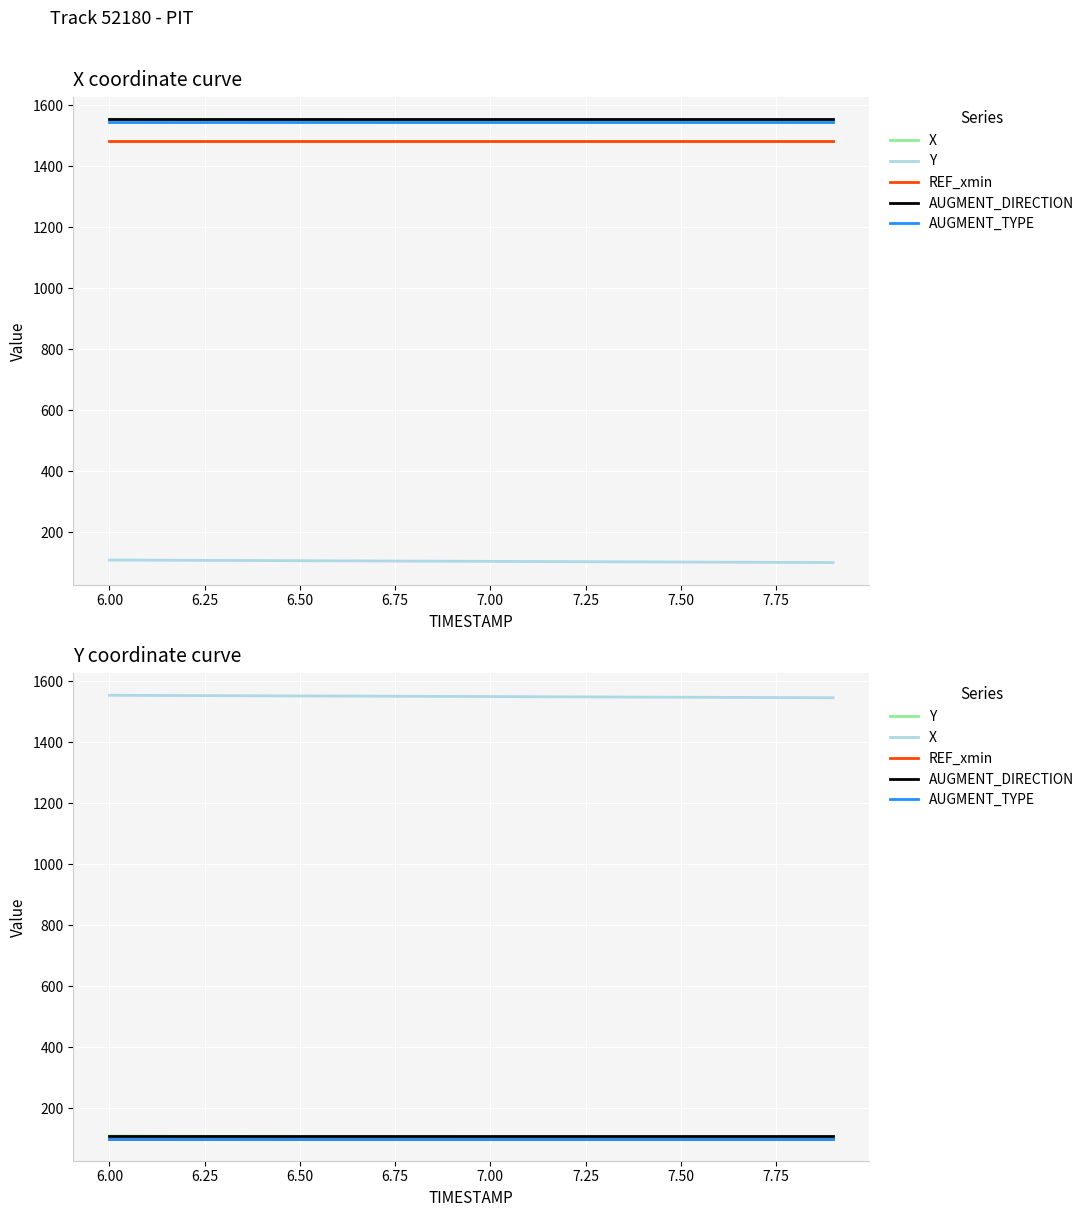

What is the difference between the maximum and second lowest values in the X series?

7.7